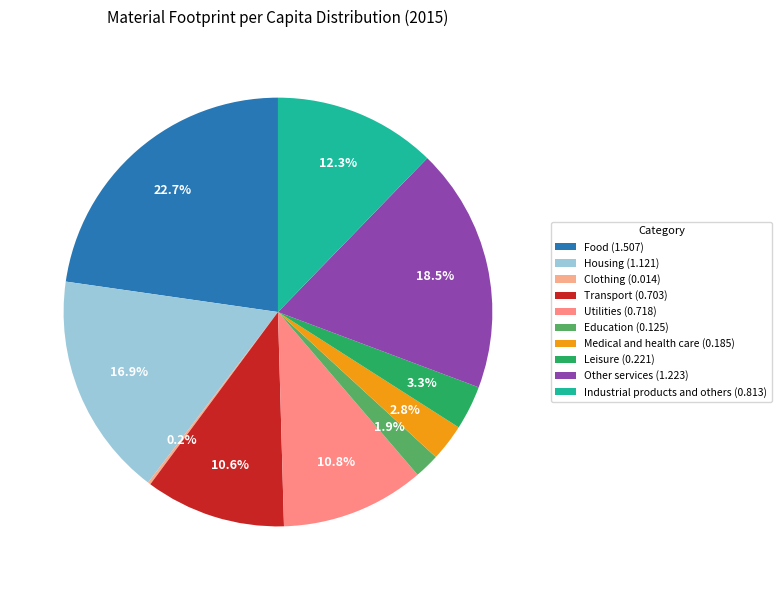

The Transport slice represents 11% of the pie. True or false?

True